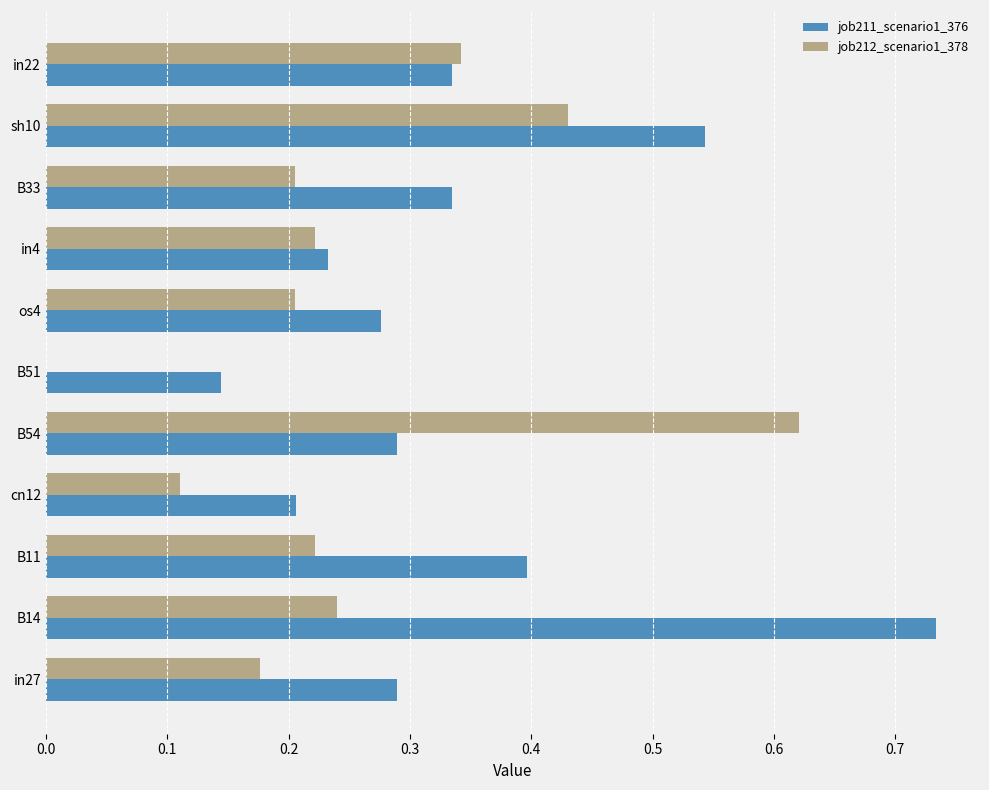

Is the value of job212_scenario1_378 at in22 greater than the value of job211_scenario1_376 at in4?

Yes